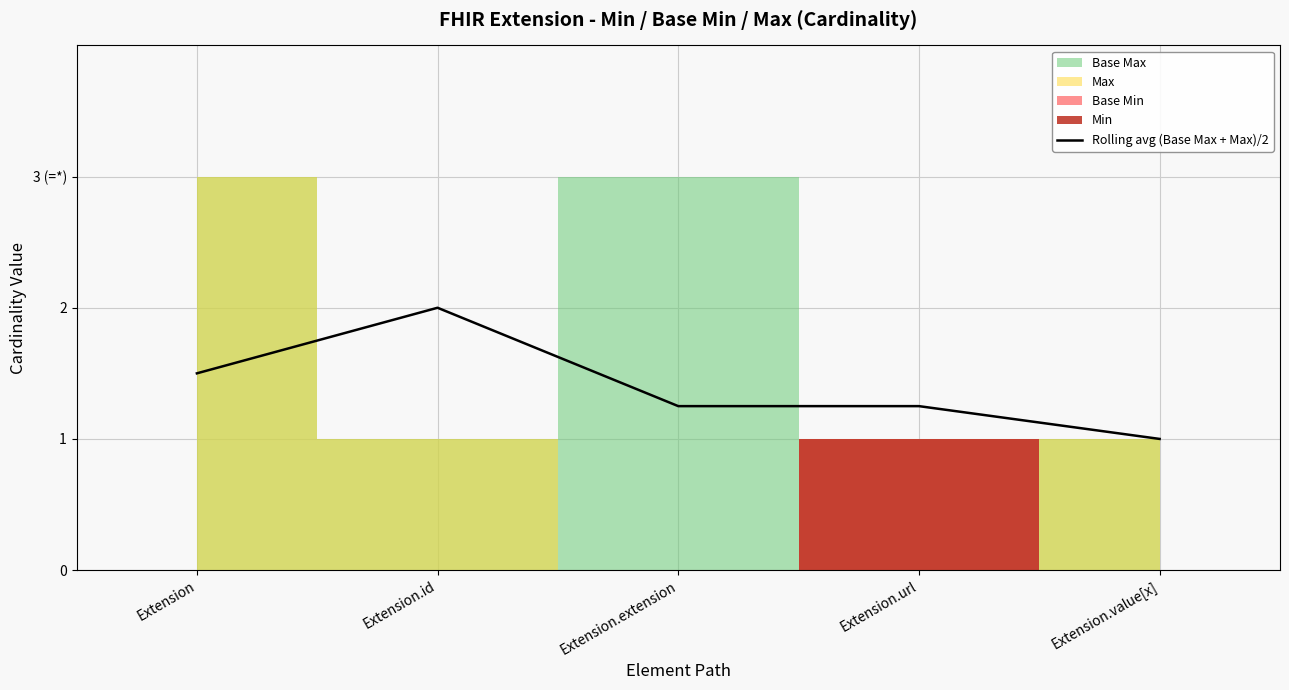

Which category has the lowest value across all series?

Extension.value[x]